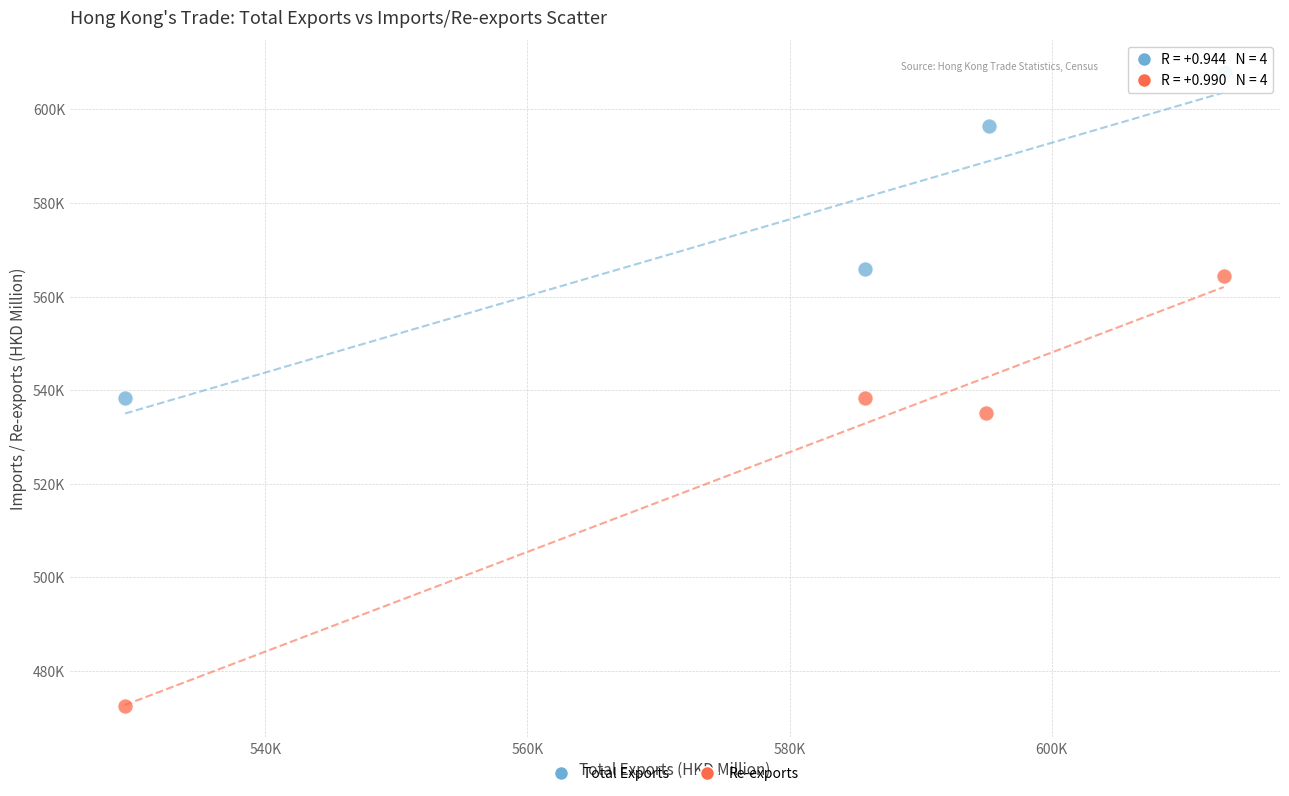

What are all the series names shown in the legend?

Total Exports, Re-exports